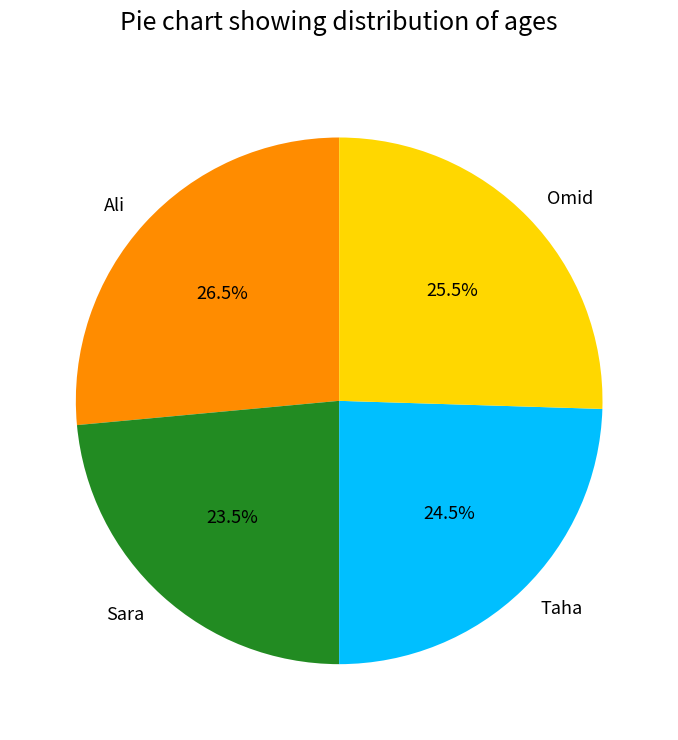

Between Sara and Ali, which is larger?

Ali